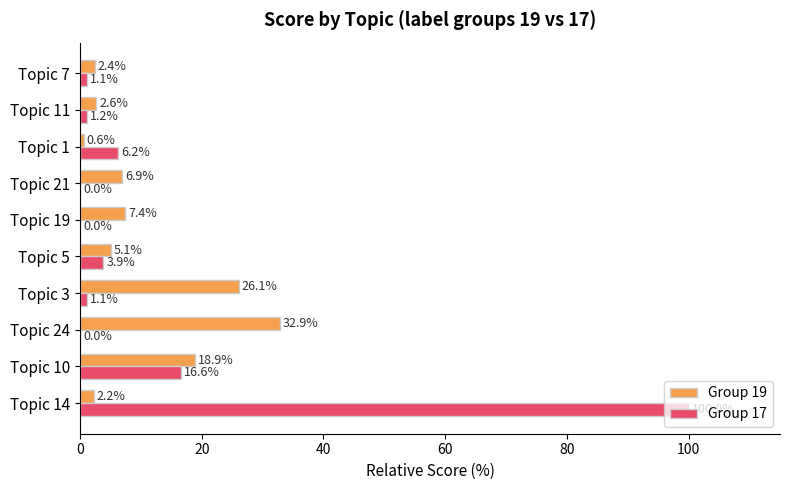

What is the highest value of the Group 17 series?

100.0